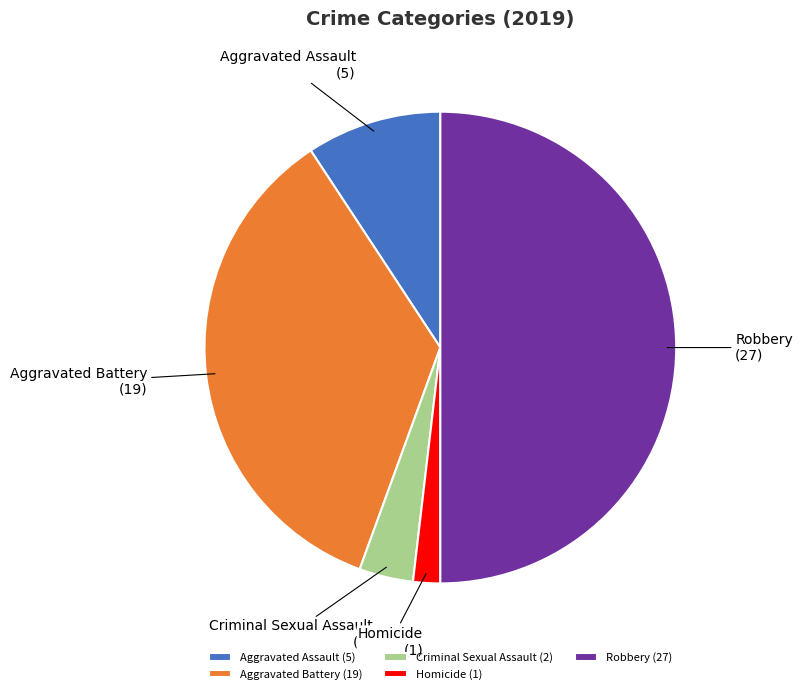

Does Homicide (1) account for over 50% of the chart?

No